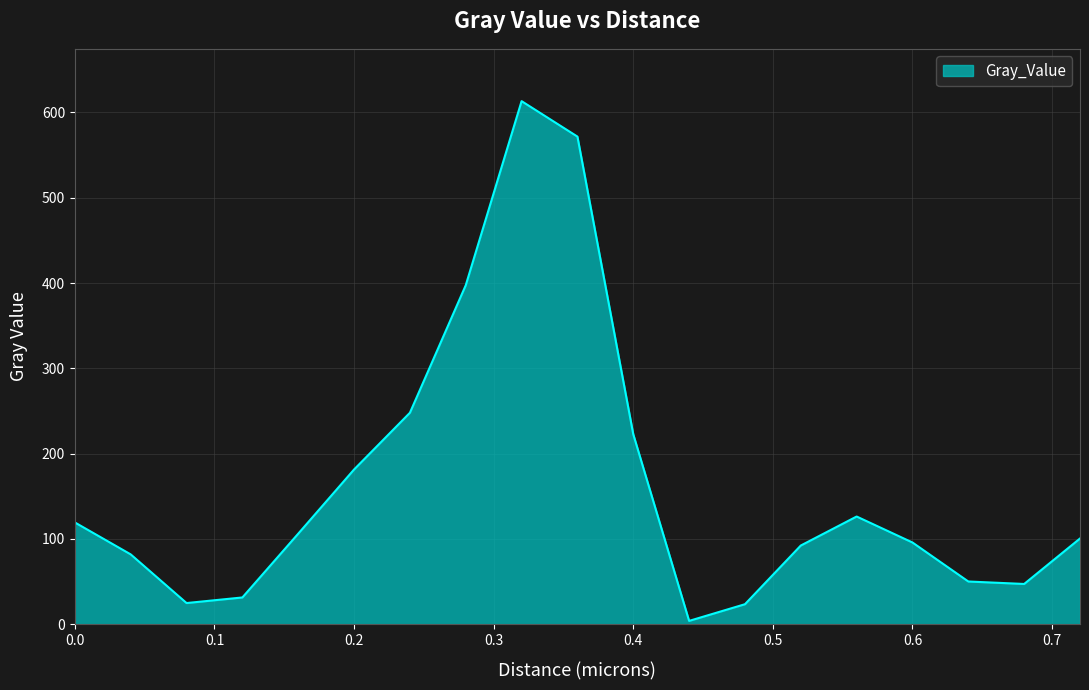

How many interior local peaks (higher than both neighbors) does the data have?

2